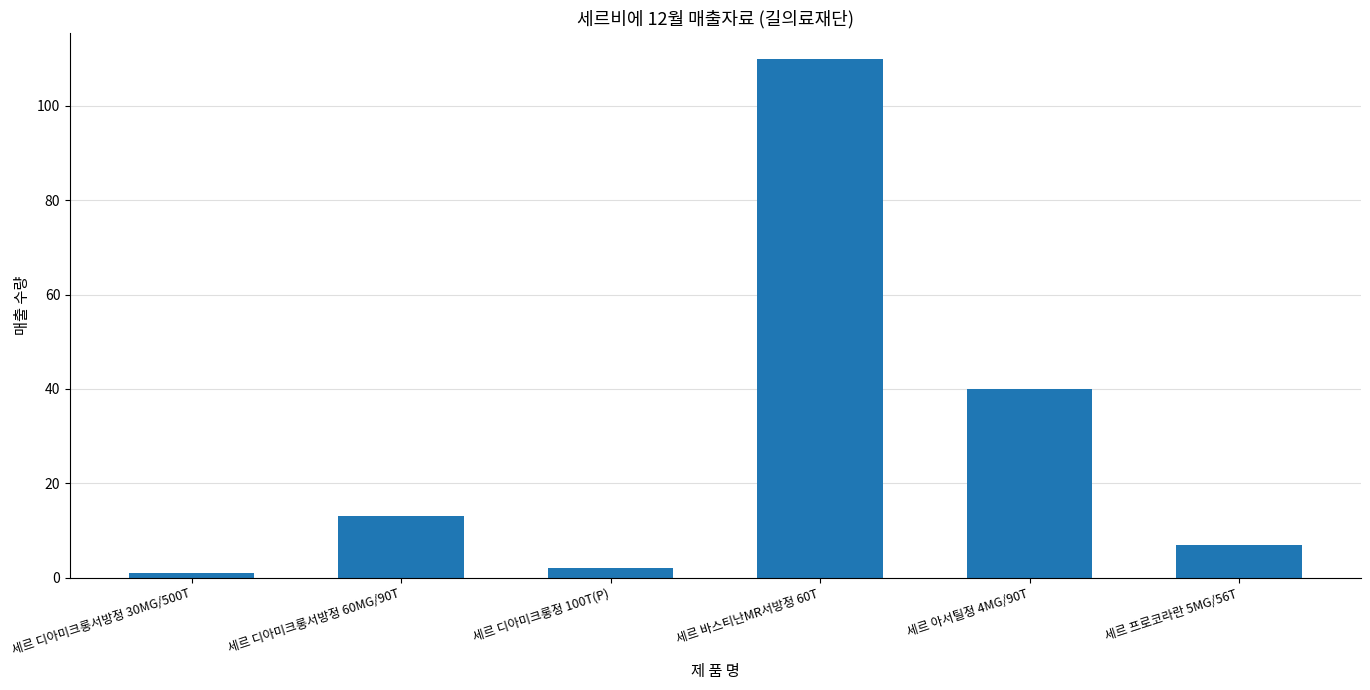

Rank the categories by value from highest to lowest.

세르 바스티난MR서방정 60T, 세르 아서틸정 4MG/90T, 세르 디아미크롱서방정 60MG/90T, 세르 프로코라란 5MG/56T, 세르 디아미크롱정 100T(P), 세르 디아미크롱서방정 30MG/500T